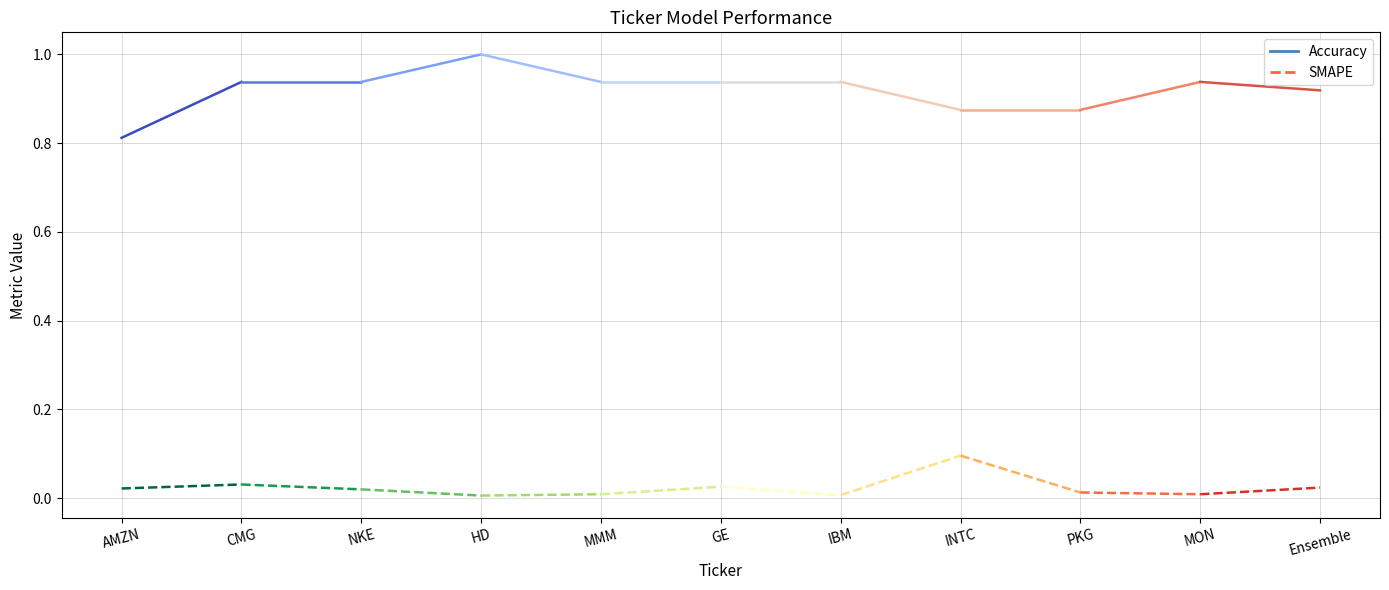

Is this an area chart (filled region under the line)?

No